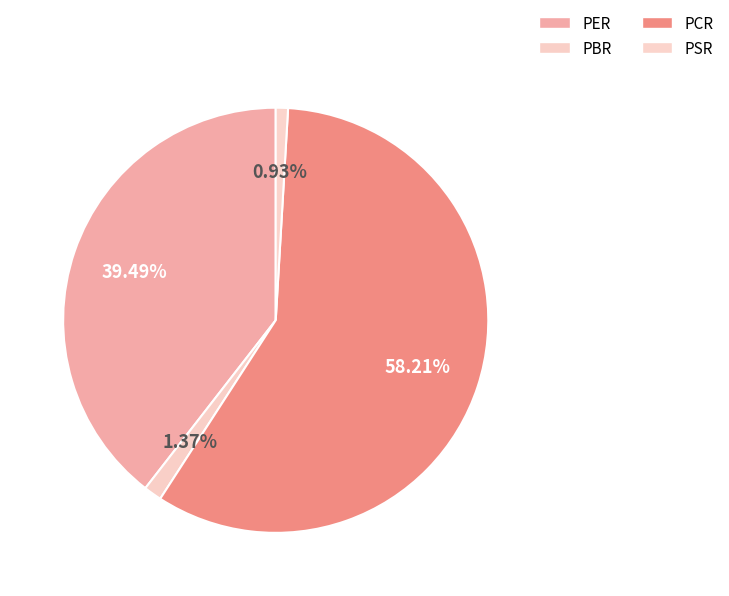

Is it true that PER is 39% of the pie?

True